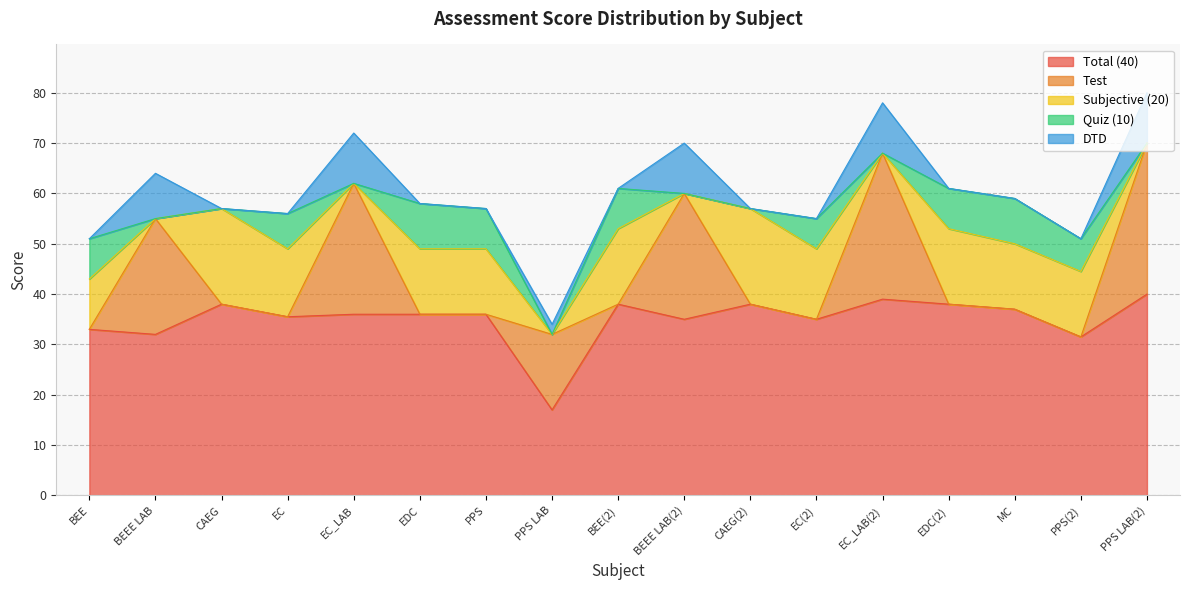

How many values in Test are above zero?

6